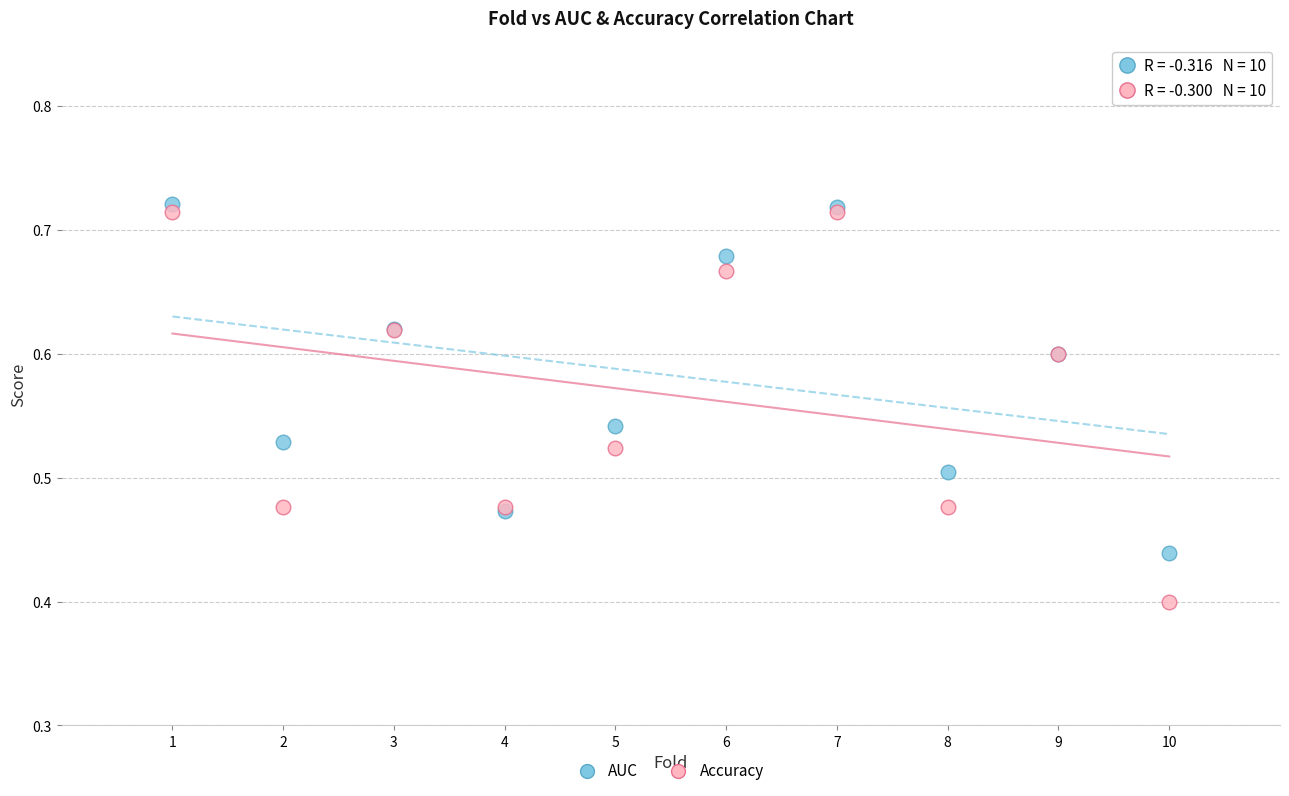

Which series has the widest spread of Y values?

Accuracy